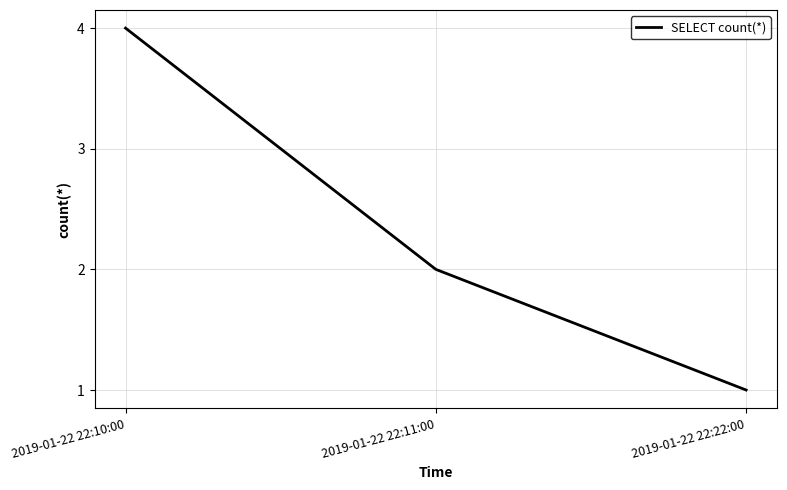

What value does the data have at 2019-01-22 22:11:00?

2